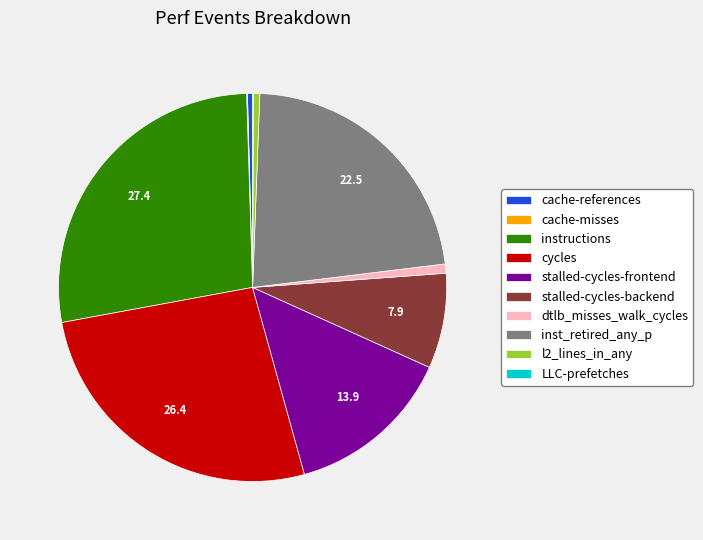

The instructions slice represents 36% of the pie. True or false?

False